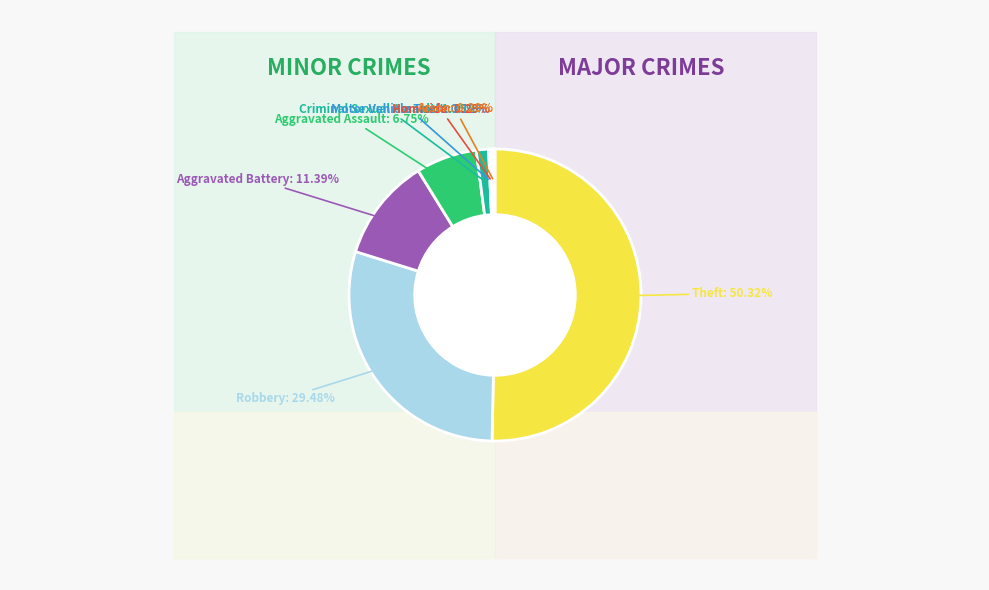

Rank the categories by value from highest to lowest.

Theft, Robbery, Aggravated Battery, Aggravated Assault, Criminal Sexual Assault, Homicide, Arson, Motor Vehicle Theft